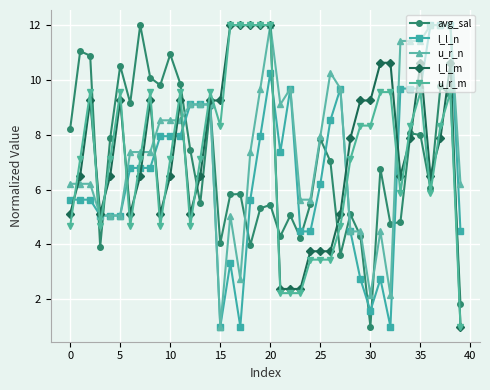

How many lines are shown in the chart?

5